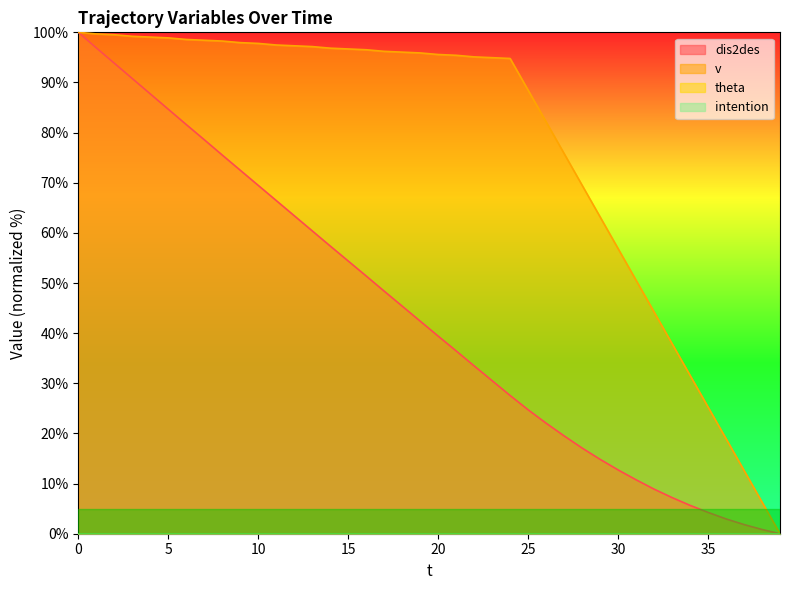

Is it true that dis2des equals 16.6 at 22?

False